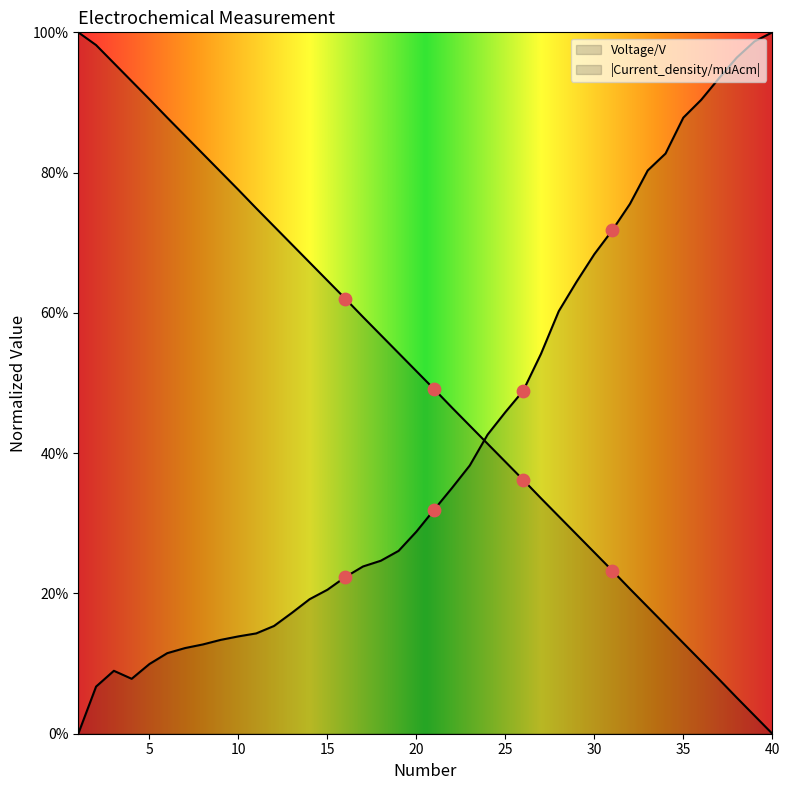

Which series has the widest spread of Y values?

Voltage/V